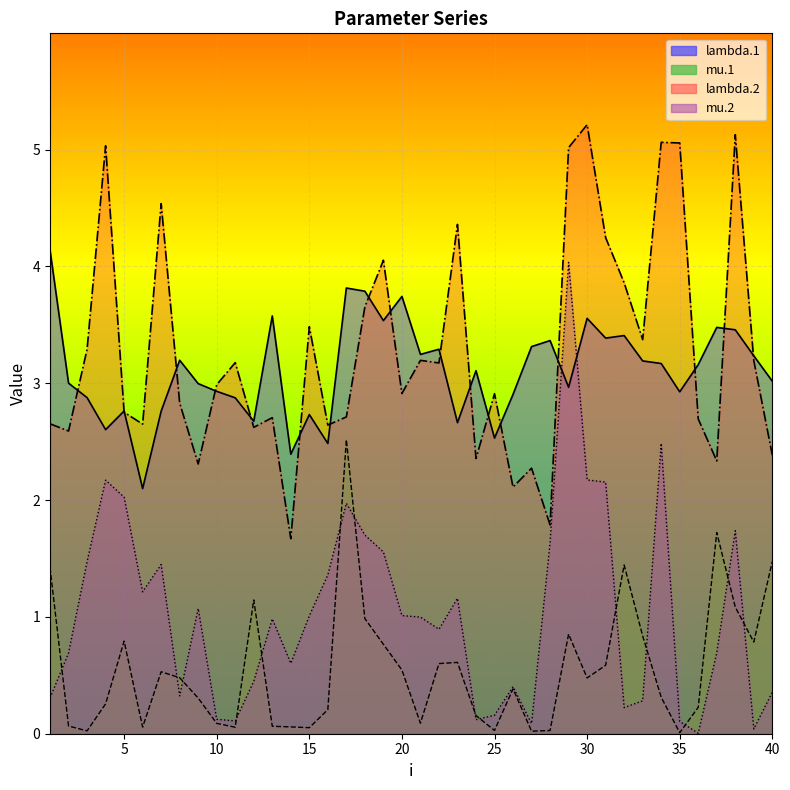

What is the greatest value displayed?

5.2